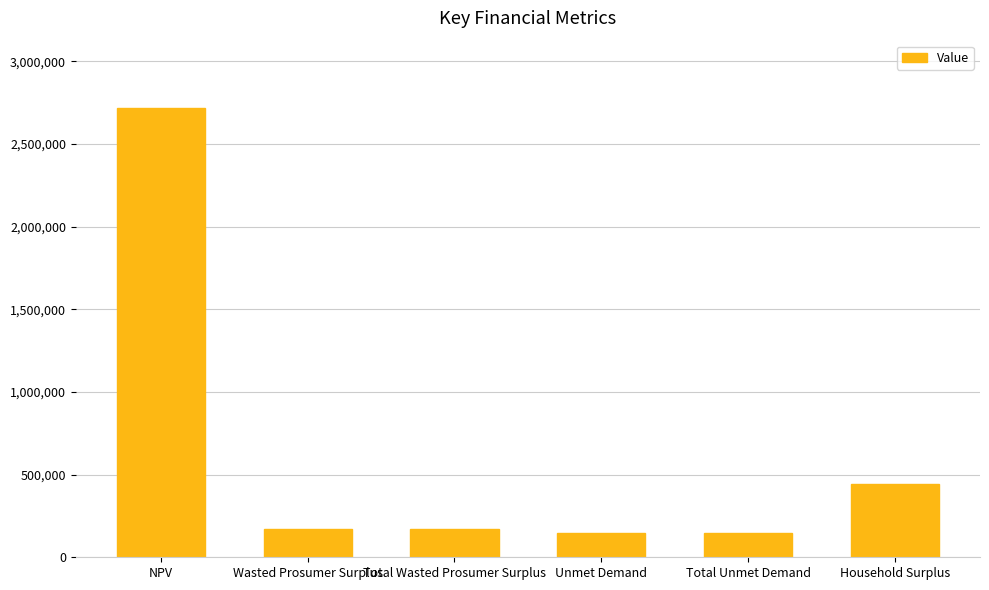

Reading right to left, extract all data points from this chart.

Household Surplus=442995.1	Total Unmet Demand=148585.5	Unmet Demand=148585.5	Total Wasted Prosumer Surplus=173398.7	Wasted Prosumer Surplus=173398.7	NPV=2716914.5